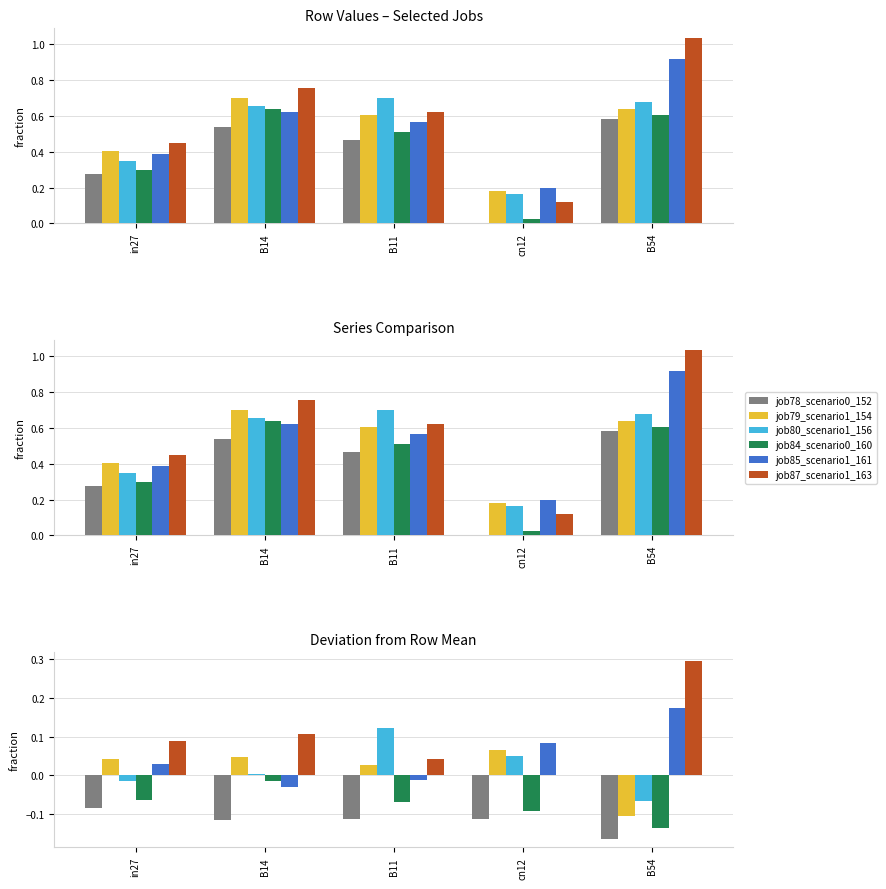

Reading left to right, transcribe all the data shown in this chart.

job78_scenario0_152: in27=-0.1	B14=-0.1	B11=-0.1	cn12=-0.1	B54=-0.2
job79_scenario1_154: in27=0.0	B14=0.0	B11=0.0	cn12=0.1	B54=-0.1
job80_scenario1_156: in27=-0.0	B14=0.0	B11=0.1	cn12=0.1	B54=-0.1
job84_scenario0_160: in27=-0.1	B14=-0.0	B11=-0.1	cn12=-0.1	B54=-0.1
job85_scenario1_161: in27=0.0	B14=-0.0	B11=-0.0	cn12=0.1	B54=0.2
job87_scenario1_163: in27=0.1	B14=0.1	B11=0.0	cn12=0.0	B54=0.3